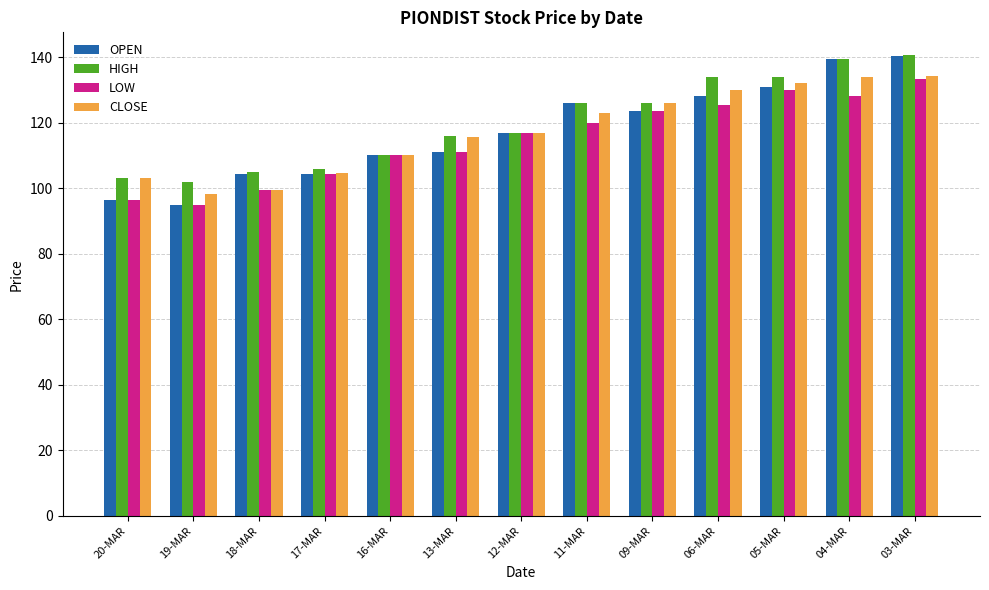

What is the total value across all series at 04-MAR?

541.0